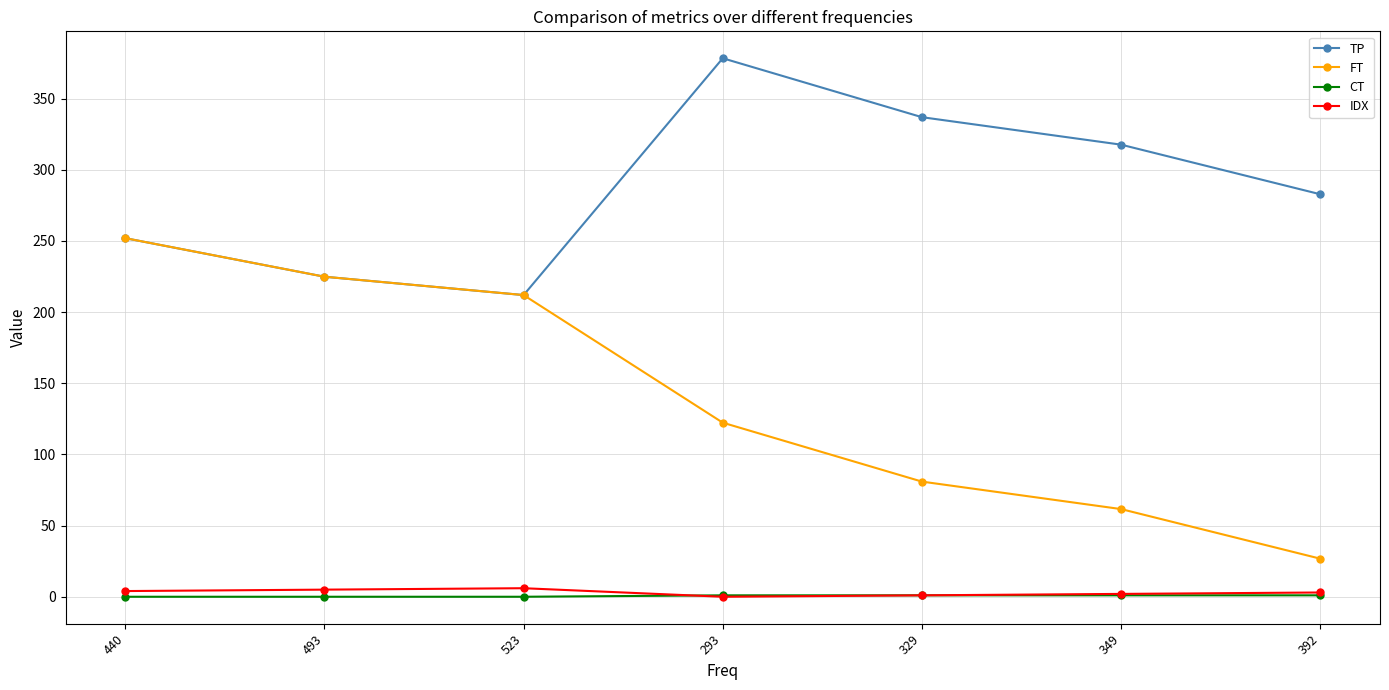

What is the difference between the maximum and minimum values in the CT series?

1.0